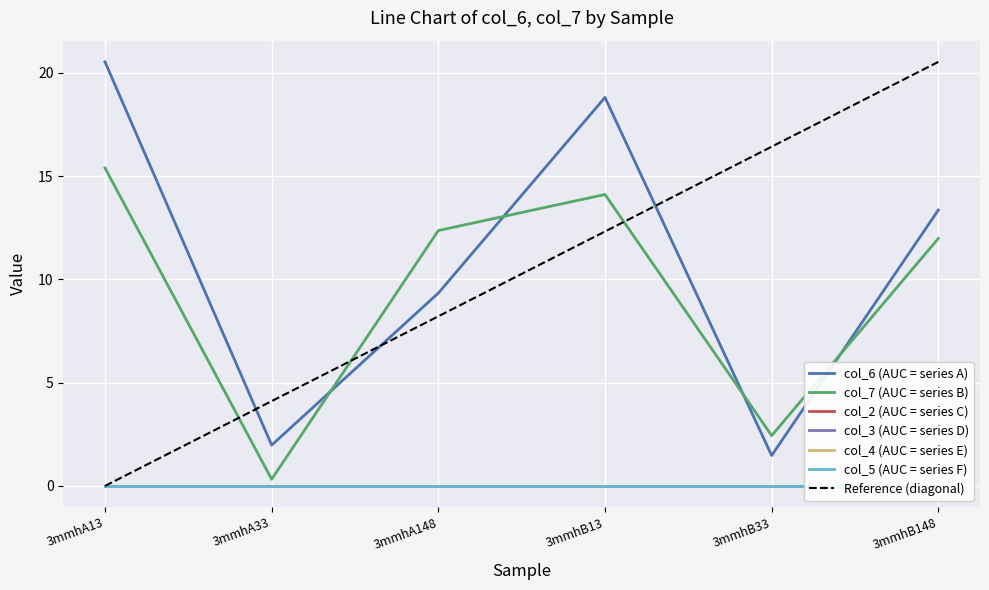

True or false: col_4 and col_7 cross at least once.

False